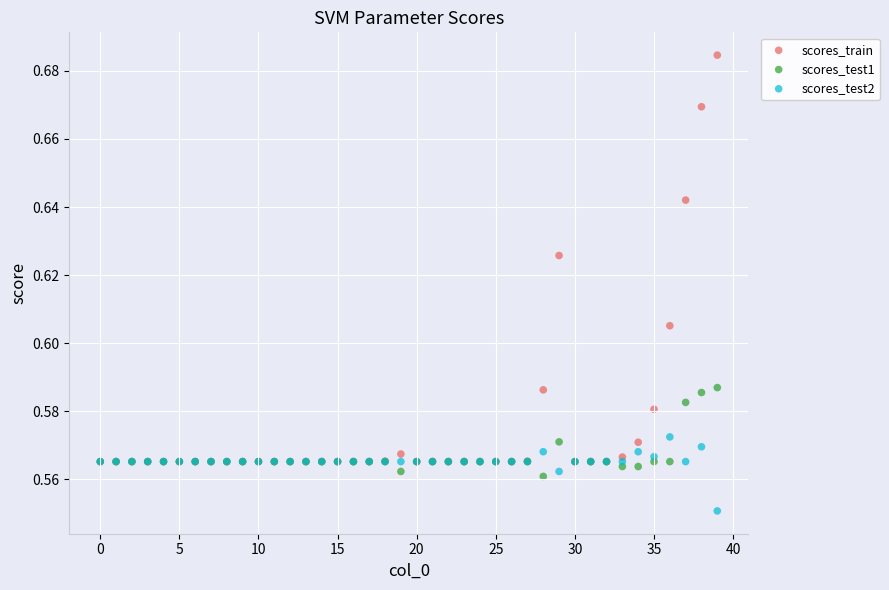

Which series contains the lowest Y value?

scores_test2